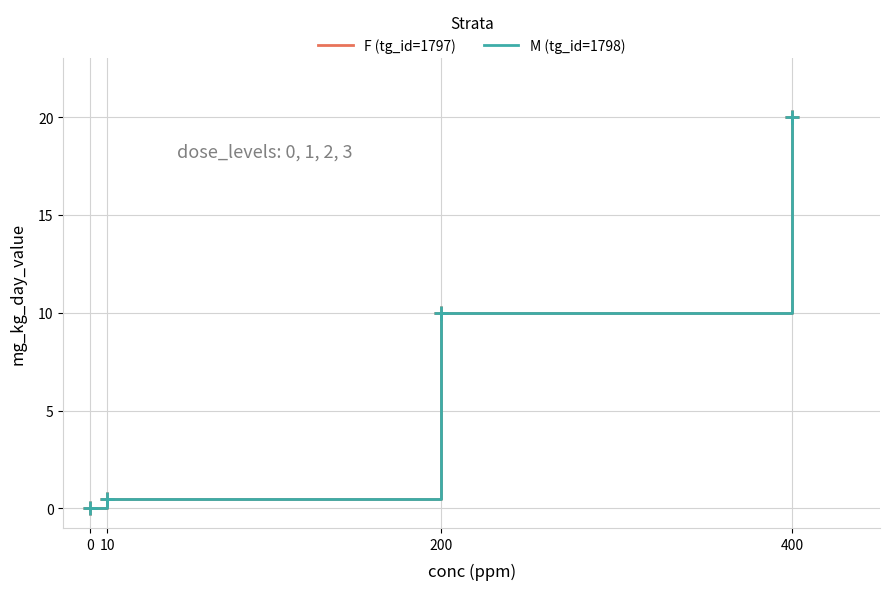

Reading left to right, extract all data points from this chart.

F (tg_id=1797): 0=0.0	10=0.5	200=10.0	400=20.0
M (tg_id=1798): 0=0.0	10=0.5	200=10.0	400=20.0